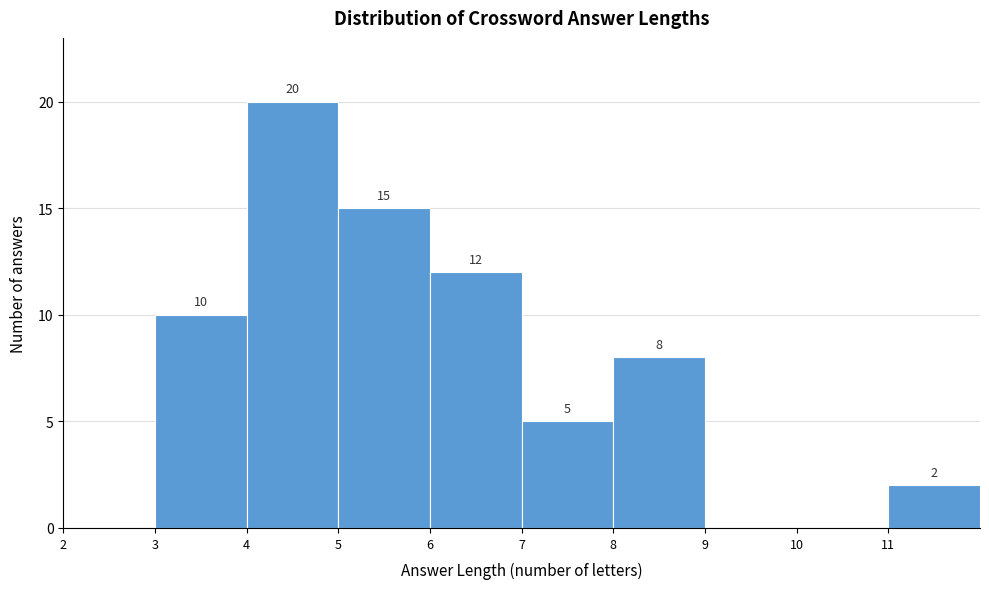

Over which range of the x-axis is the bar tallest?

4 to 5